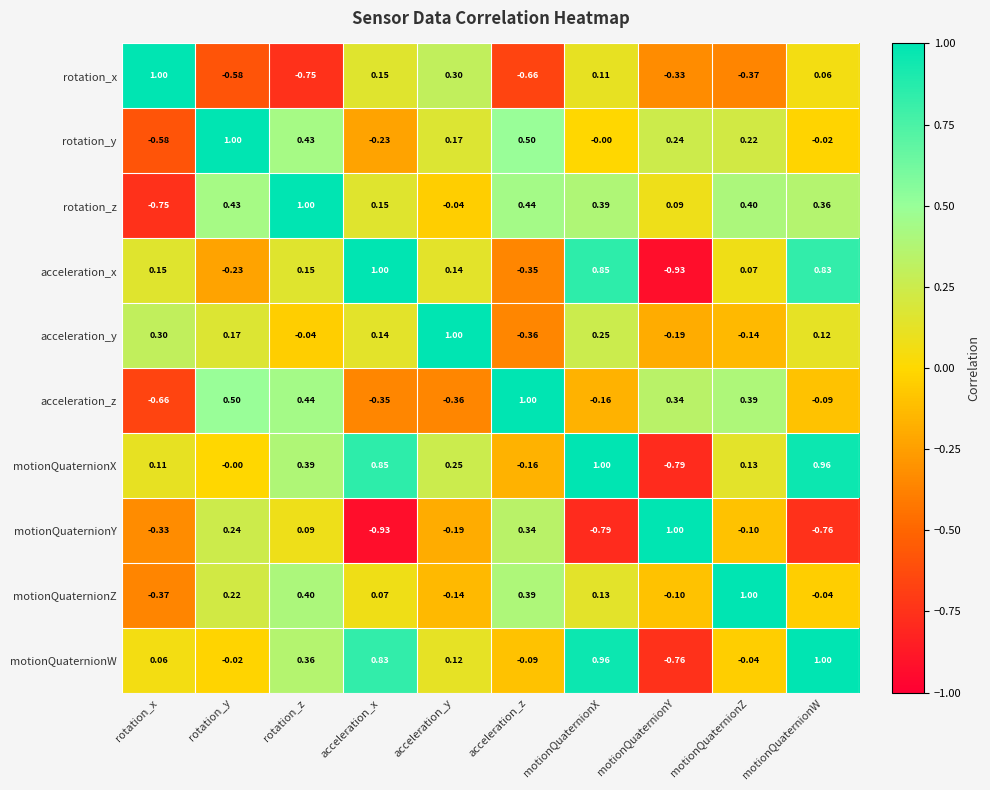

Rank the series at motionQuaternionZ from highest to lowest value.

motionQuaternionZ, rotation_z, acceleration_z, rotation_y, motionQuaternionX, acceleration_x, motionQuaternionW, motionQuaternionY, acceleration_y, rotation_x